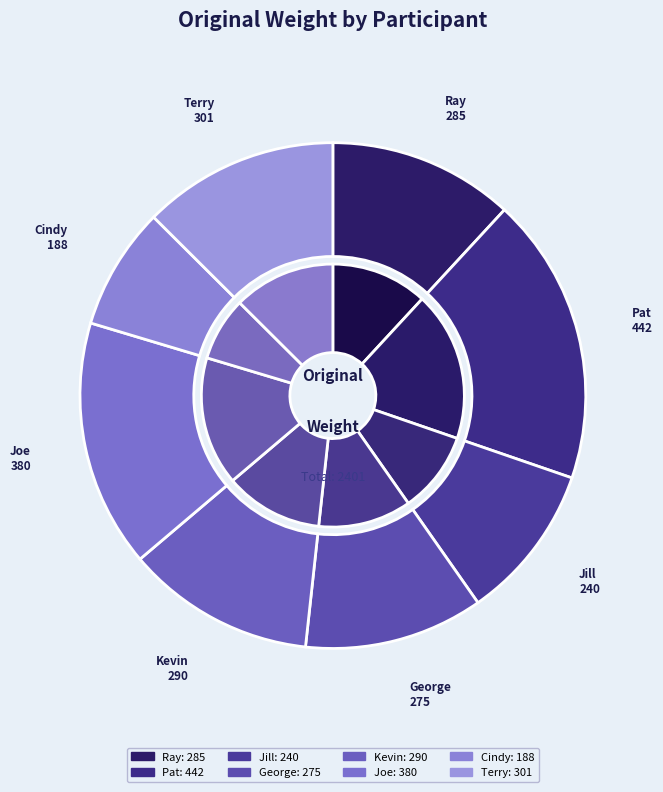

What is the total percentage of George and Joe?

27.3%